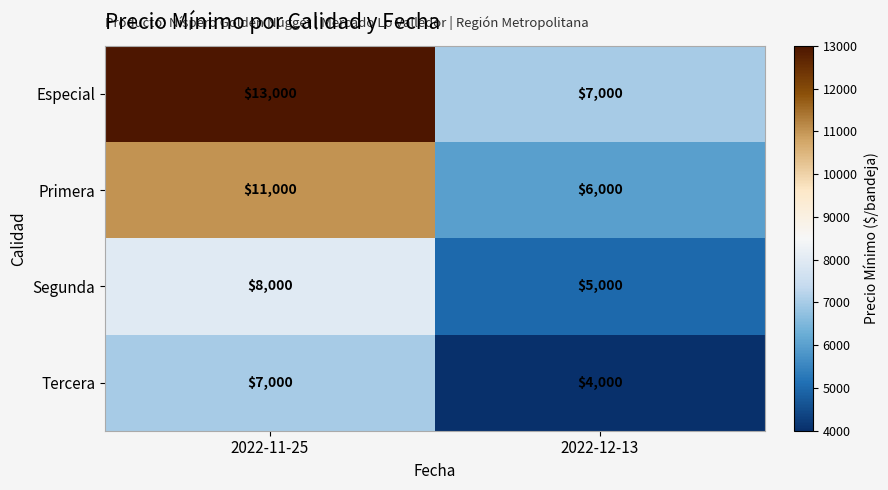

Which series has the largest total across all categories?

Especial